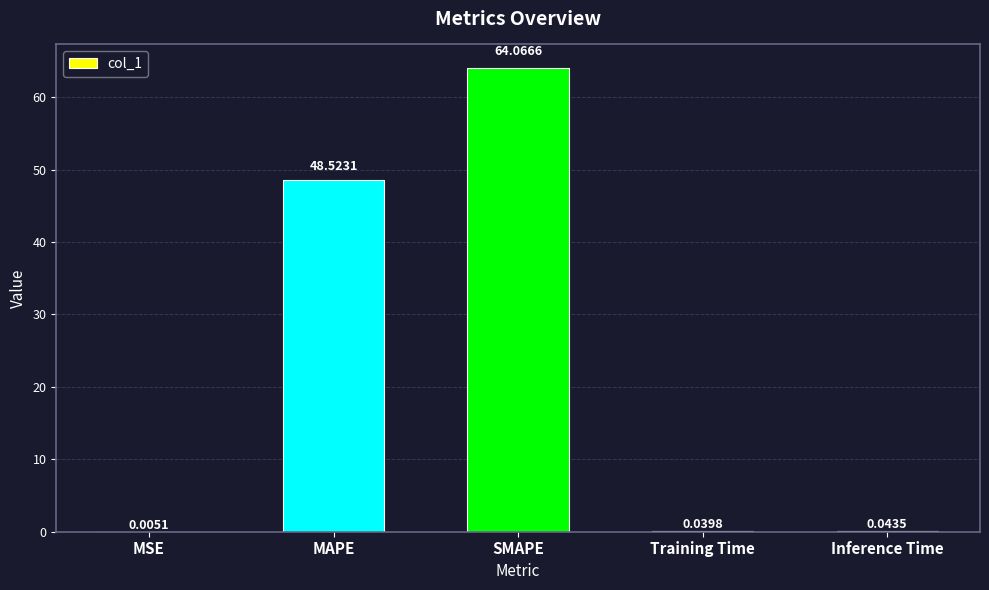

Which category has the highest value across all series?

SMAPE